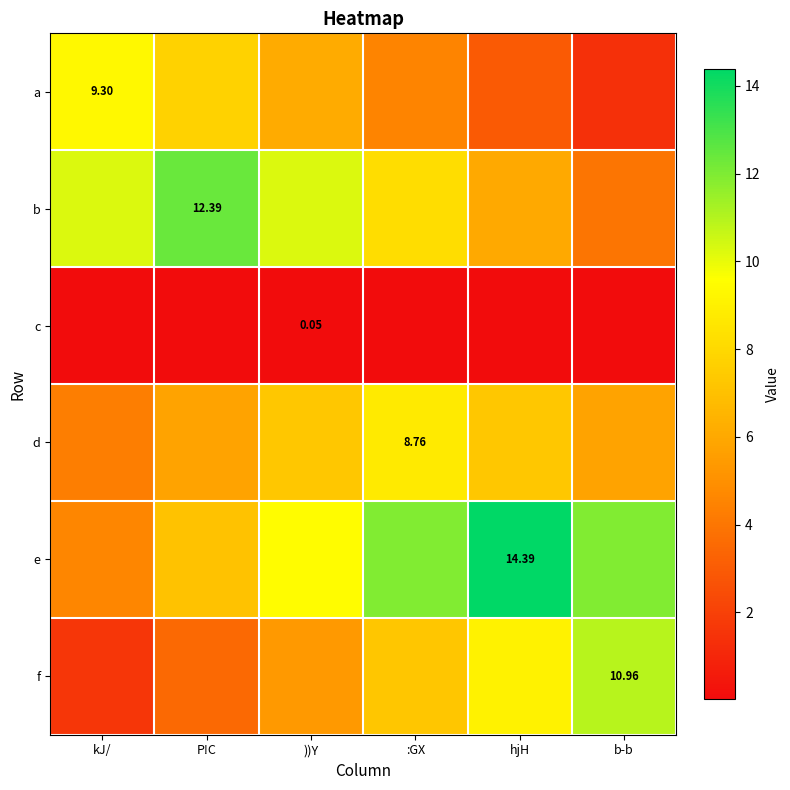

What is the highest value of the f series?

11.0